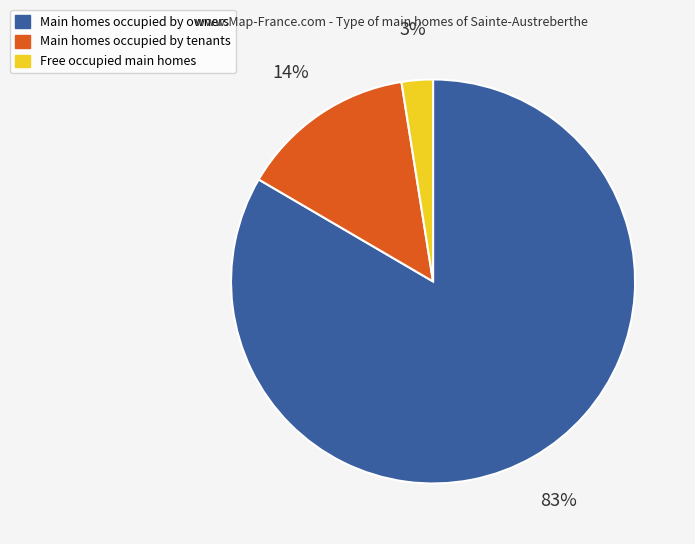

Is there any slice that represents more than half of the pie?

Yes